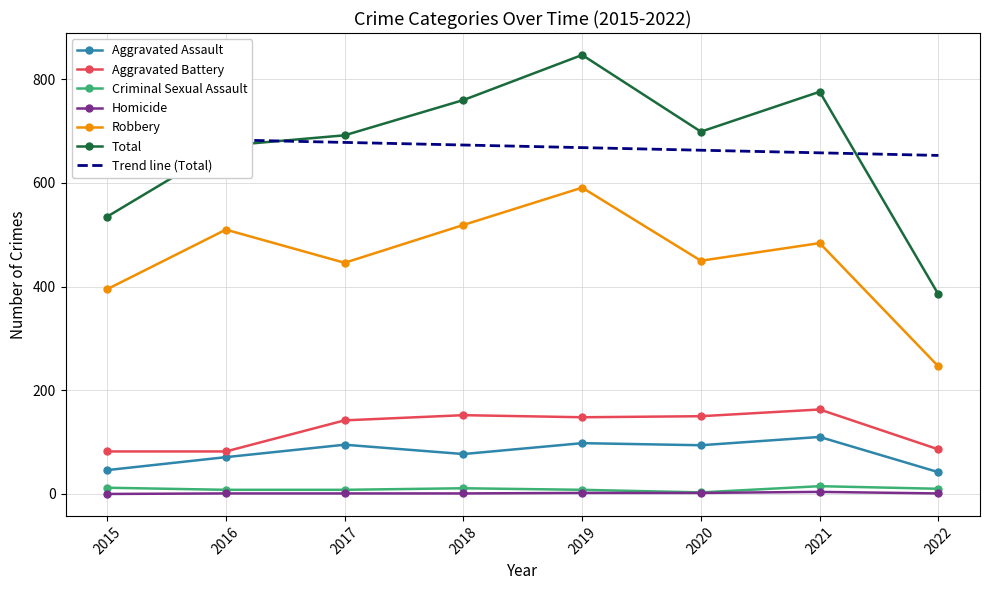

What is the difference between the maximum and minimum values in the Robbery series?

345